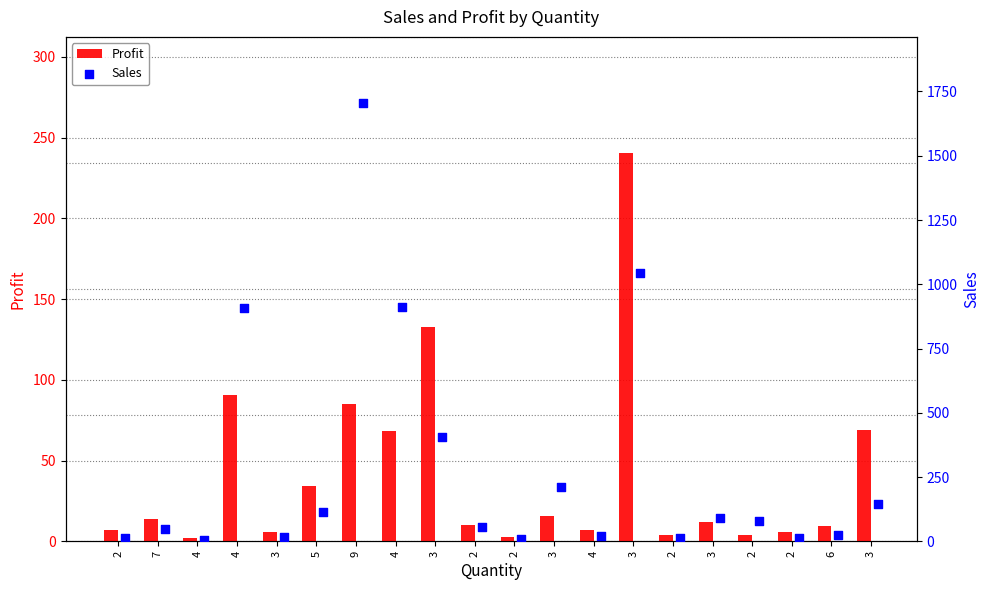

At how many categories does at least one series exceed 988?

2